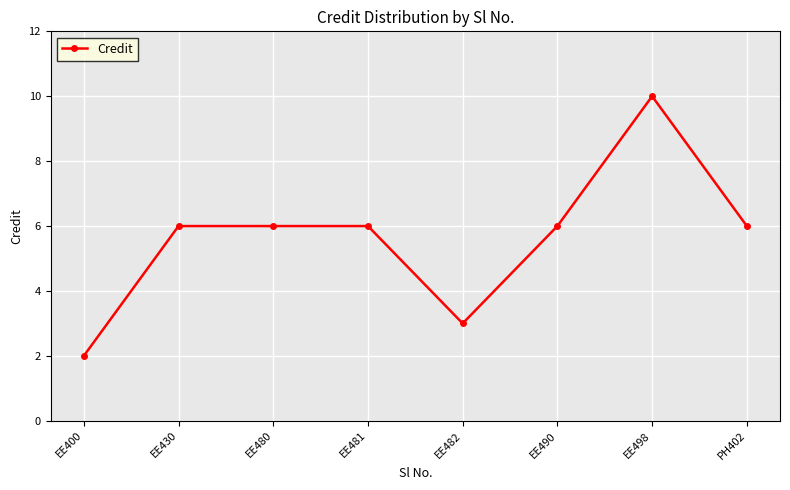

What is the average value?

6